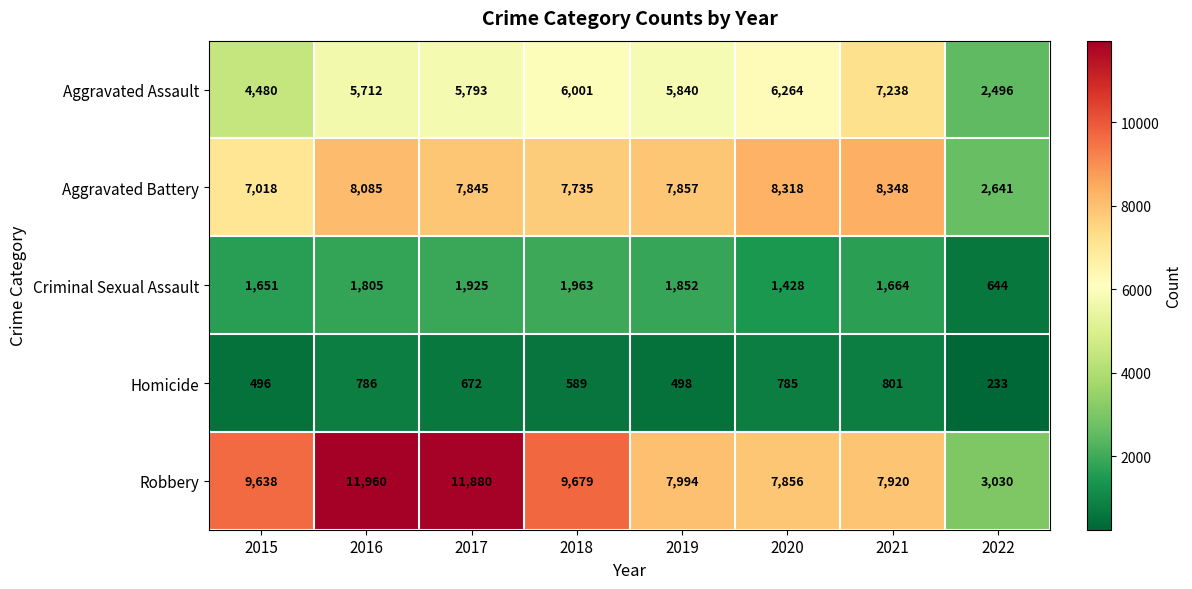

What is the average value of the Robbery series?

8745